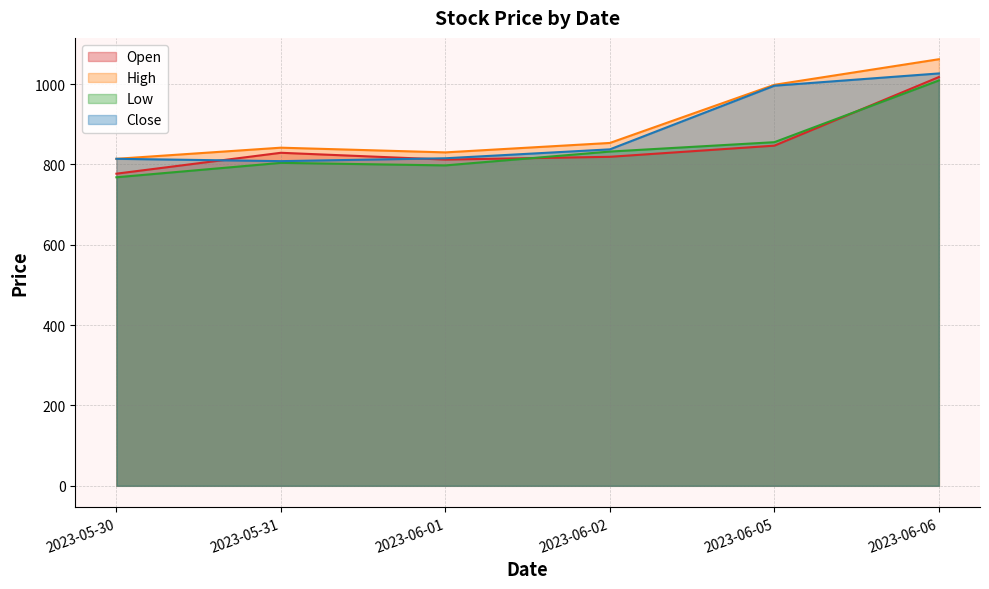

What is the maximum value shown in the chart?

1061.9